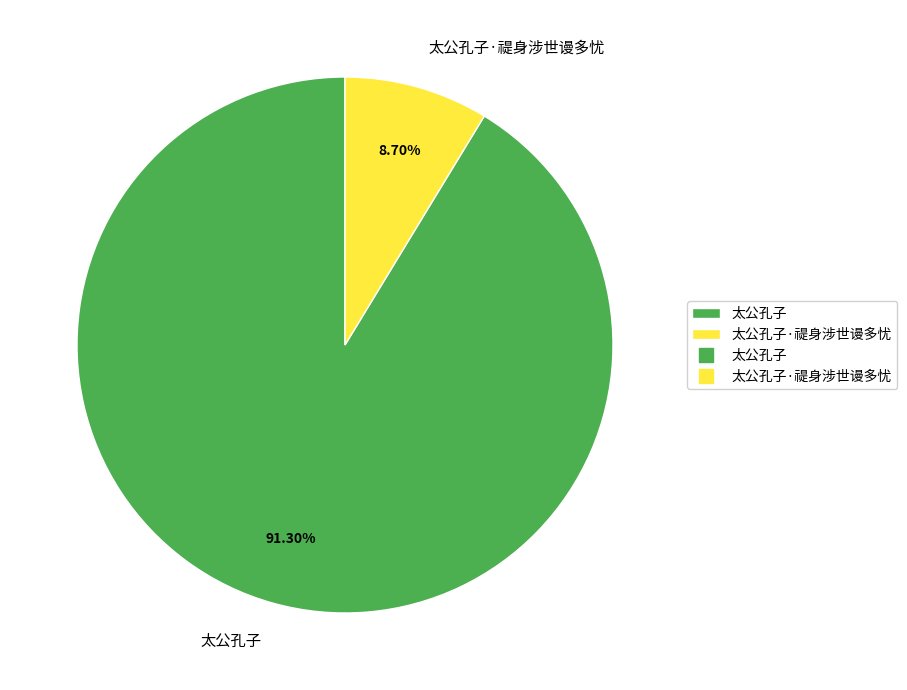

True or false: 太公孔子 accounts for 99% of the total.

False